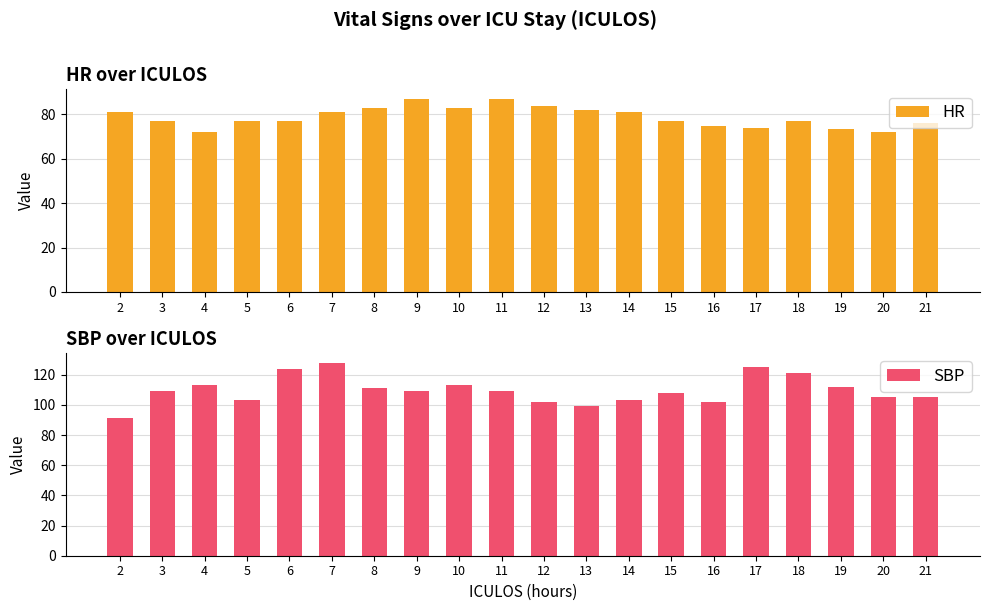

At which label does HR first exceed 77?

2